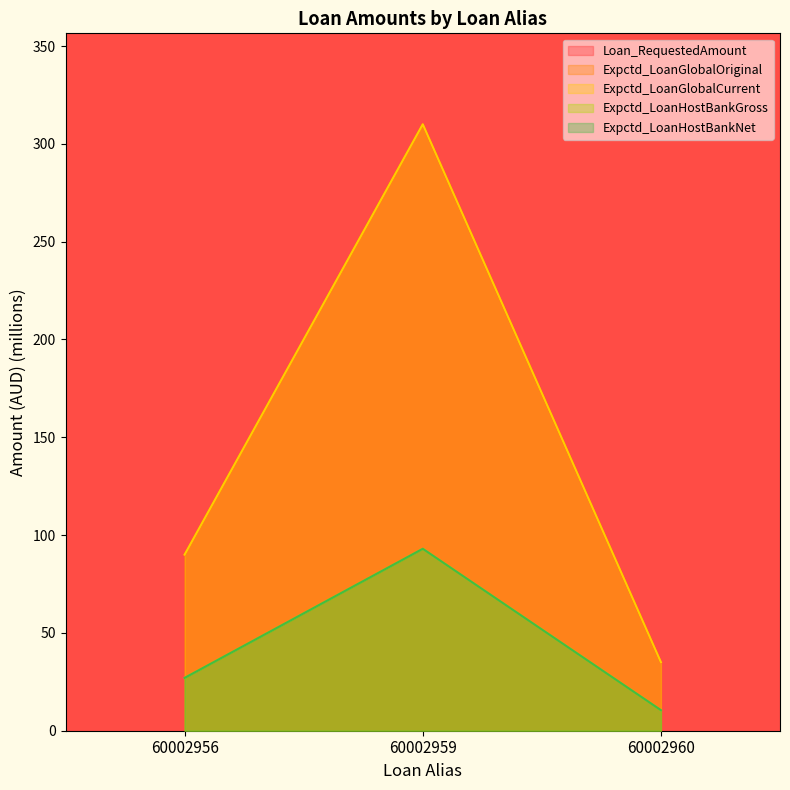

The value of Loan_RequestedAmount at 60002956 is 133.8. True or false?

False